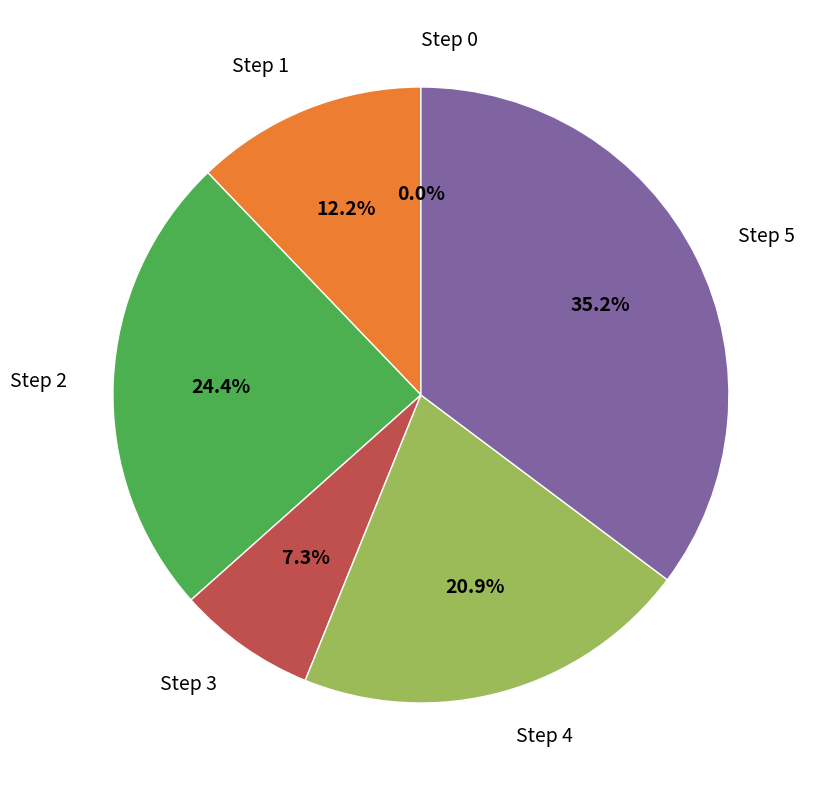

To the nearest percent, what is the combined percentage of Step 1 and Step 4?

33%